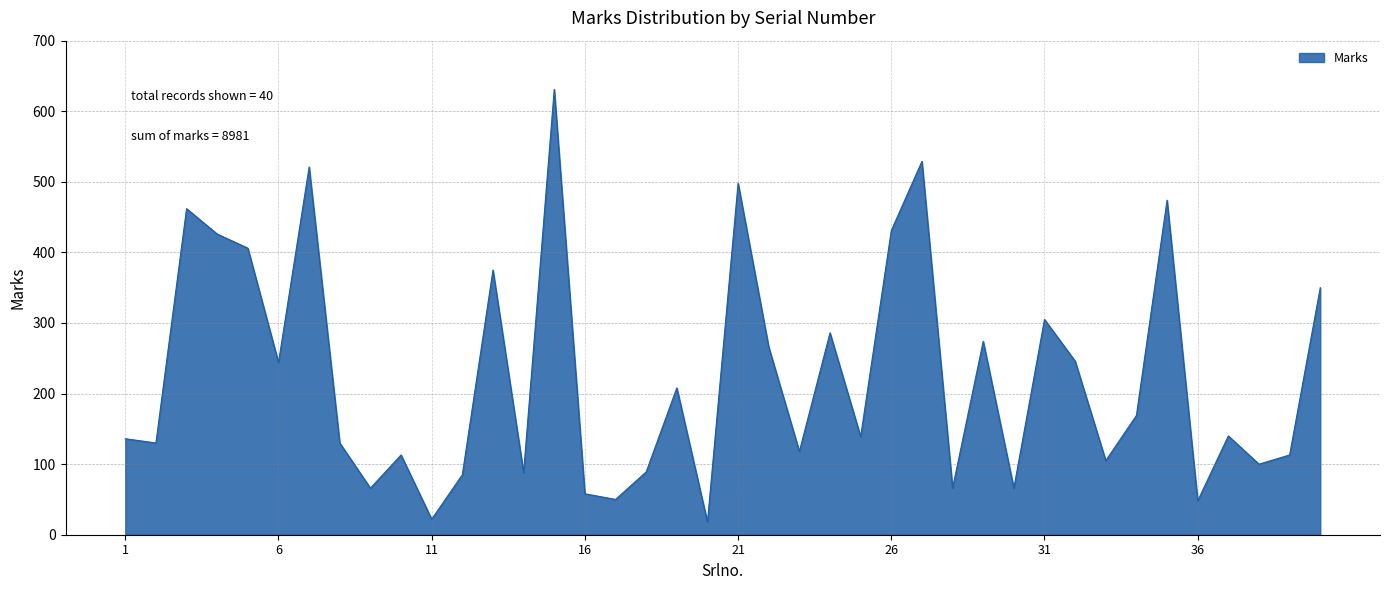

What is the difference between the maximum and minimum values?

613